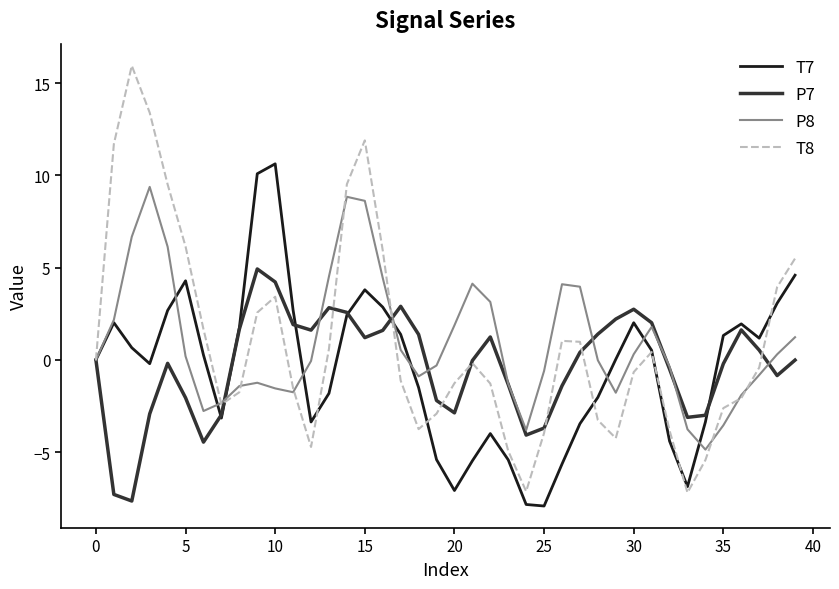

Which series has the largest range (max minus min)?

T8